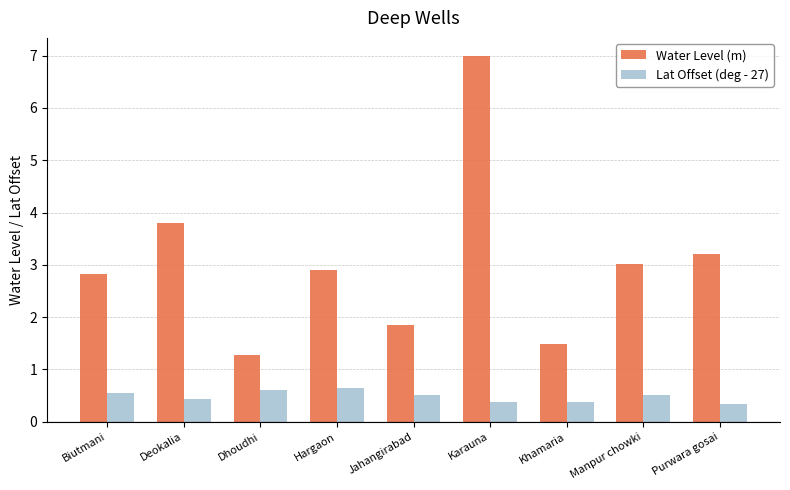

What are all the series names shown in the legend?

Water Level (m), Lat Offset (deg - 27)